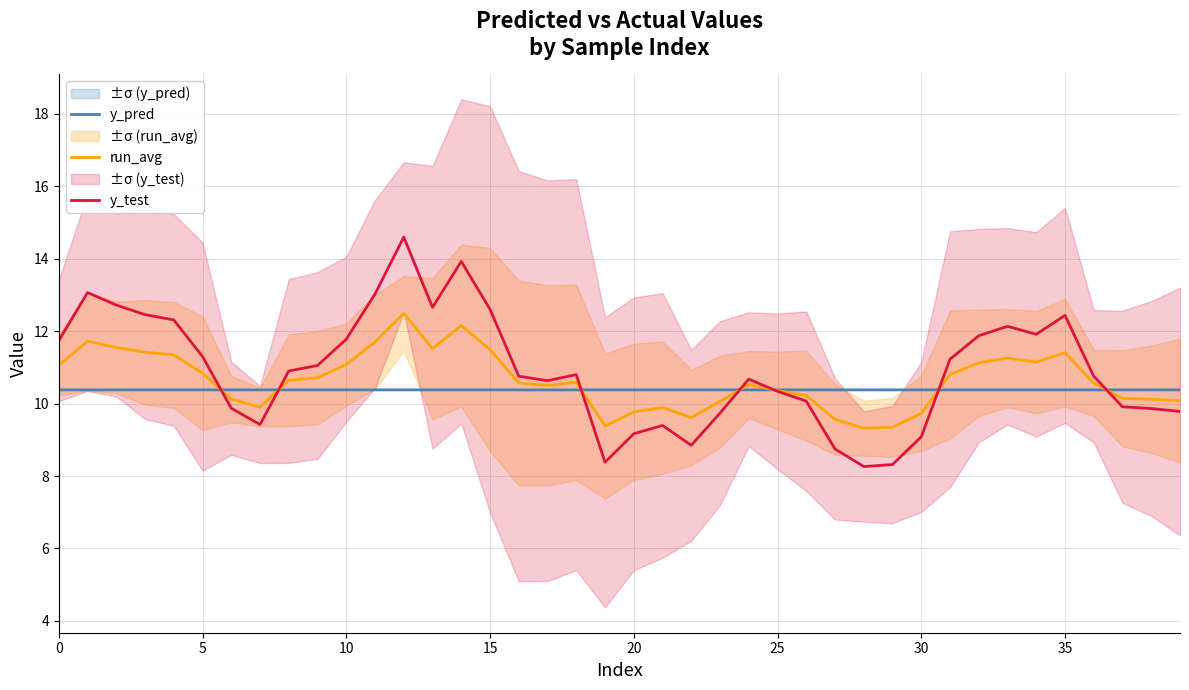

Read the y_pred value at 35.

10.4